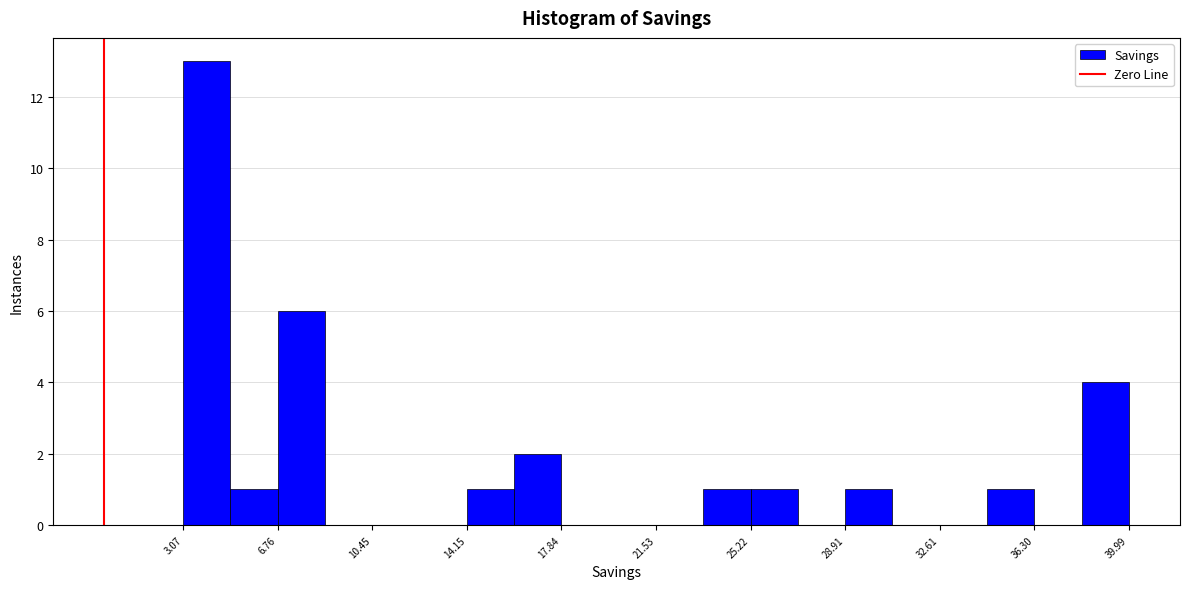

Read against the x-axis, roughly where is the centre of the tallest bar?

4.0